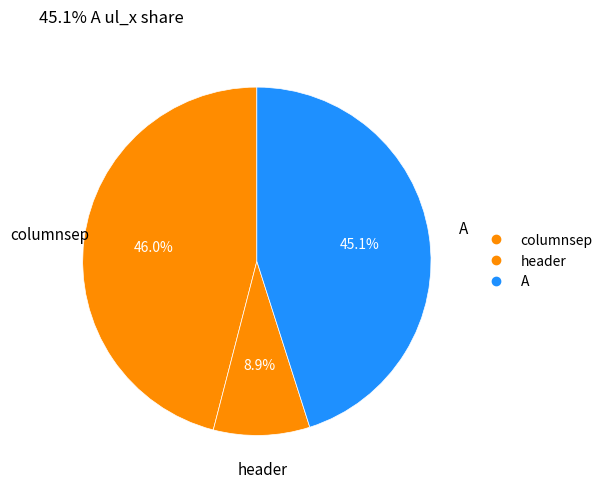

How many segments does this pie chart have?

3